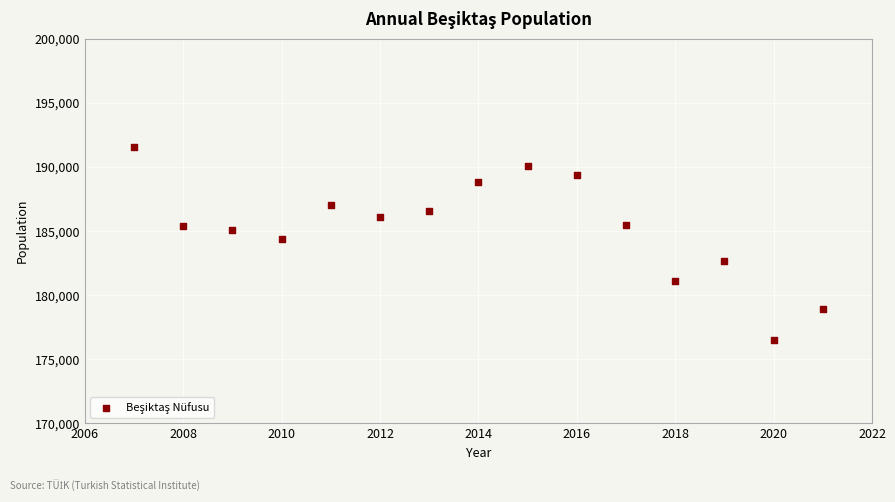

What Y value in the scatter plot is closest to 184013?

184390